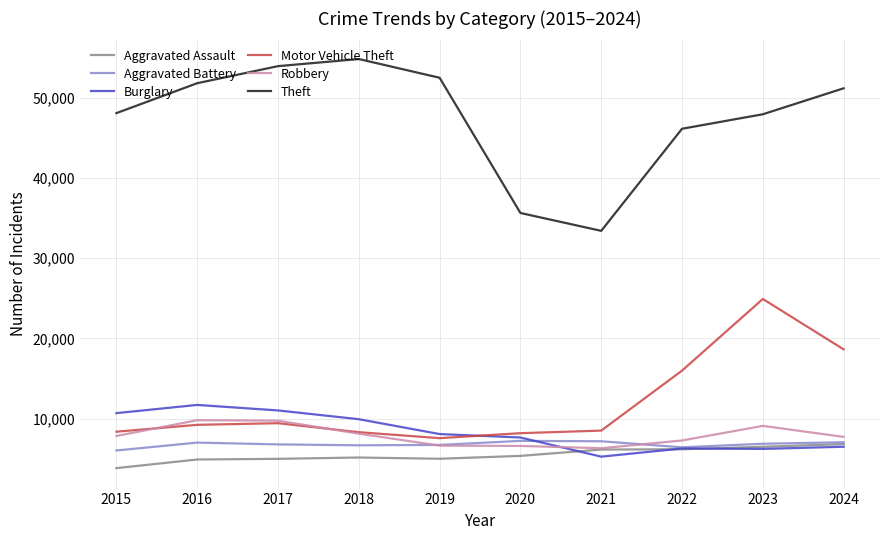

Which series has the largest range (max minus min)?

Theft